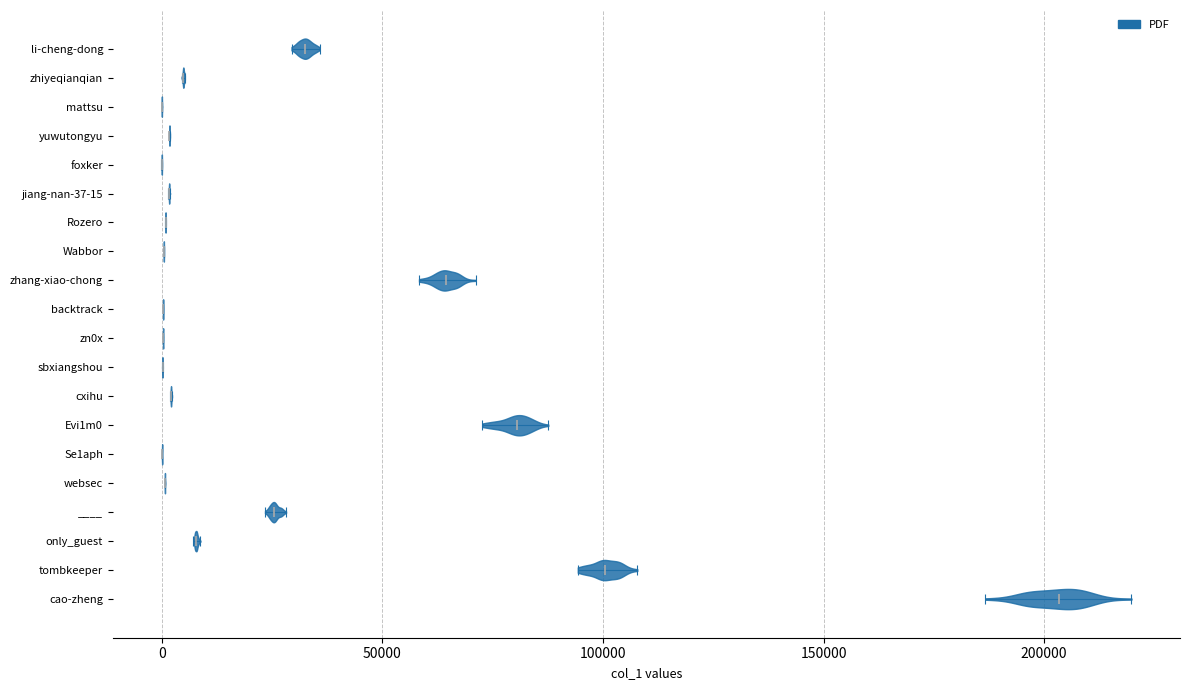

Reading bottom to top, read every violin against the x-axis: where its median line is, and the lowest and highest points it reaches. The values are not printed on the chart, so give them approximately, as read against the axis.

cao-zheng: median line 205000, lowest point 185000, highest point 220000
tombkeeper: median line 100000, lowest point 95000, highest point 110000
only_guest: median line 10000, lowest point 5000, highest point 10000
____: median line 25000, lowest point 25000, highest point 30000
websec: median line 0, lowest point 0, highest point 0
Se1aph: median line 0, lowest point 0, highest point 0
Evi1m0: median line 80000, lowest point 75000, highest point 90000
cxihu: median line 0, lowest point 0, highest point 0
sbxiangshou: median line 0, lowest point 0, highest point 0
zn0x: median line 0, lowest point 0, highest point 0
backtrack: median line 0, lowest point 0, highest point 0
zhang-xiao-chong: median line 65000, lowest point 60000, highest point 70000
Wabbor: median line 0, lowest point 0, highest point 0
Rozero: median line 0, lowest point 0, highest point 0
jiang-nan-37-15: median line 0, lowest point 0, highest point 0
foxker: median line 0, lowest point 0, highest point 0
yuwutongyu: median line 0, lowest point 0, highest point 0
mattsu: median line 0, lowest point 0, highest point 0
zhiyeqianqian: median line 5000, lowest point 5000, highest point 5000
li-cheng-dong: median line 30000, lowest point 30000, highest point 35000